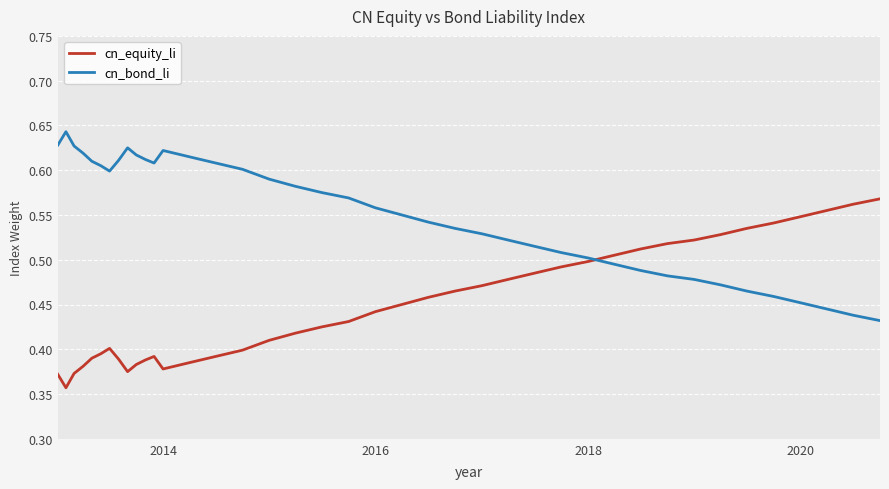

How many distinct data groups are displayed?

2